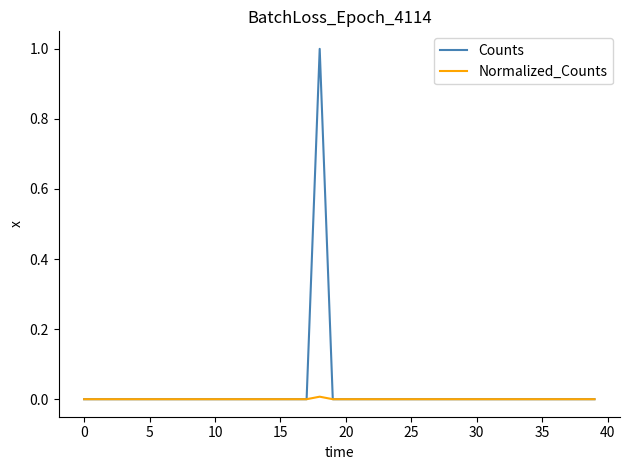

Rank the series by their maximum value, from lowest to highest.

Normalized_Counts, Counts